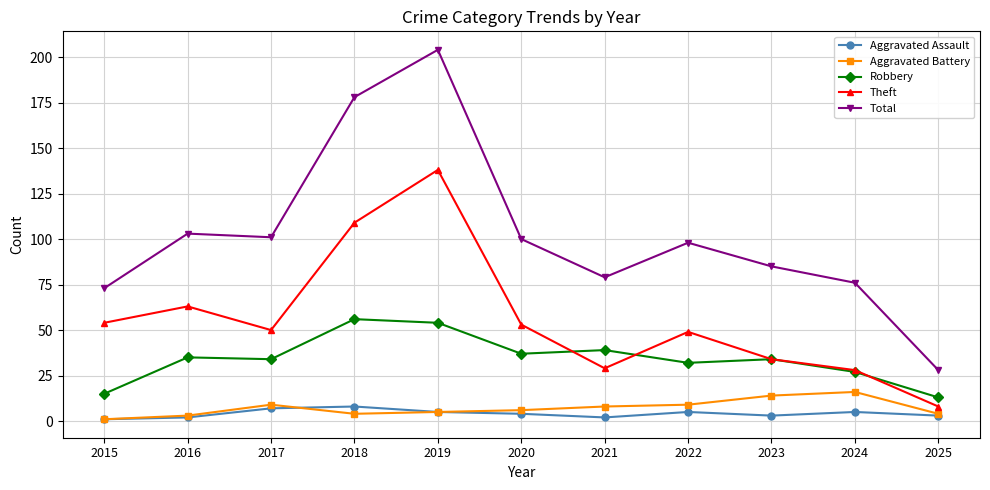

How many lines are shown in the chart?

5